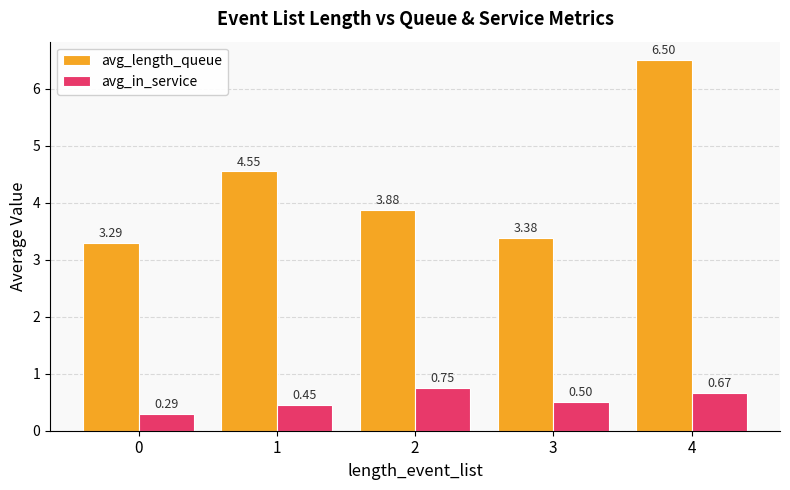

What is the difference between the maximum and minimum values in the avg_length_queue series?

3.2